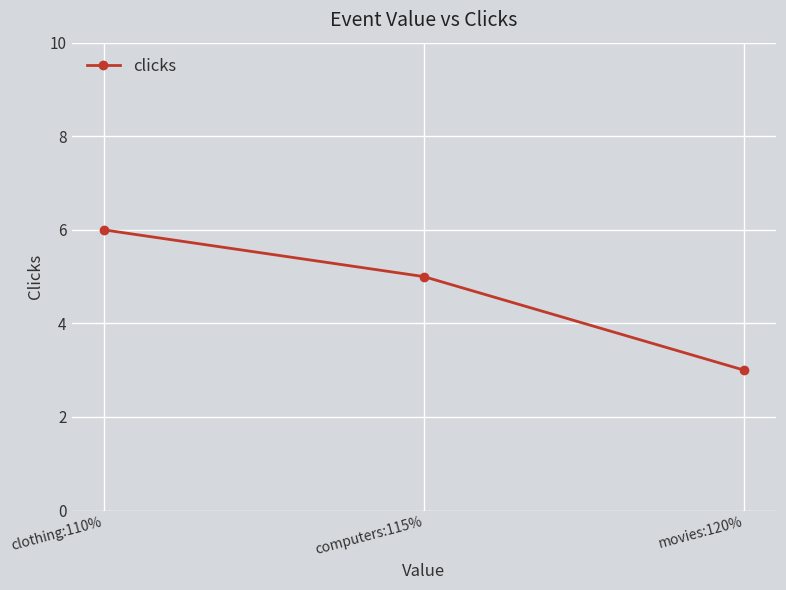

What is the difference between the maximum and minimum values?

3